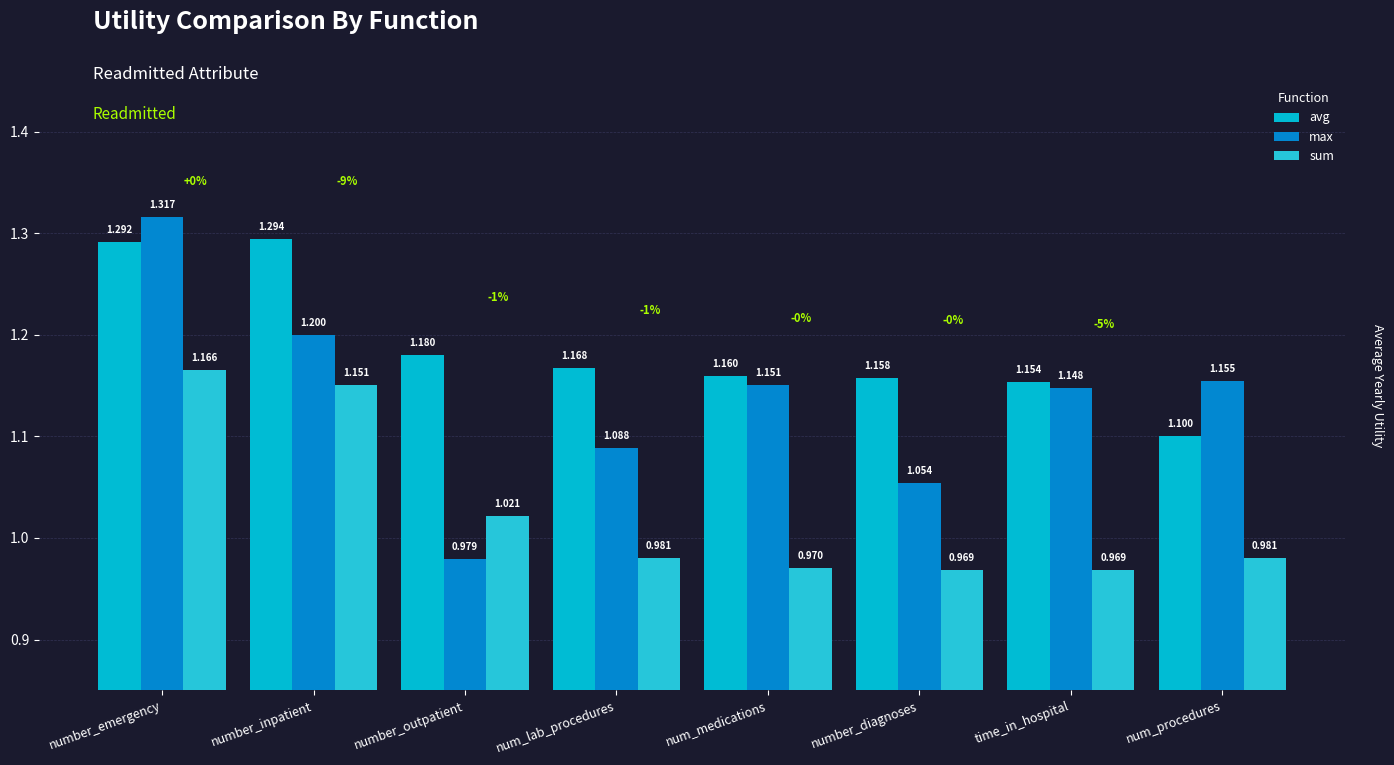

What is the approximate value of avg at num_lab_procedures?

1.2